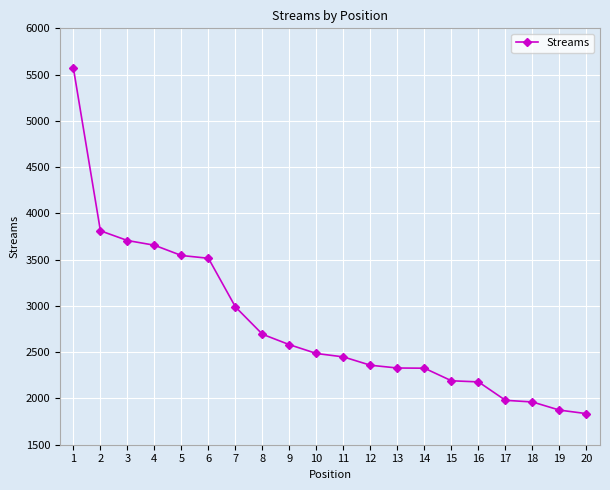

Which has a higher value, 10 or 2?

2